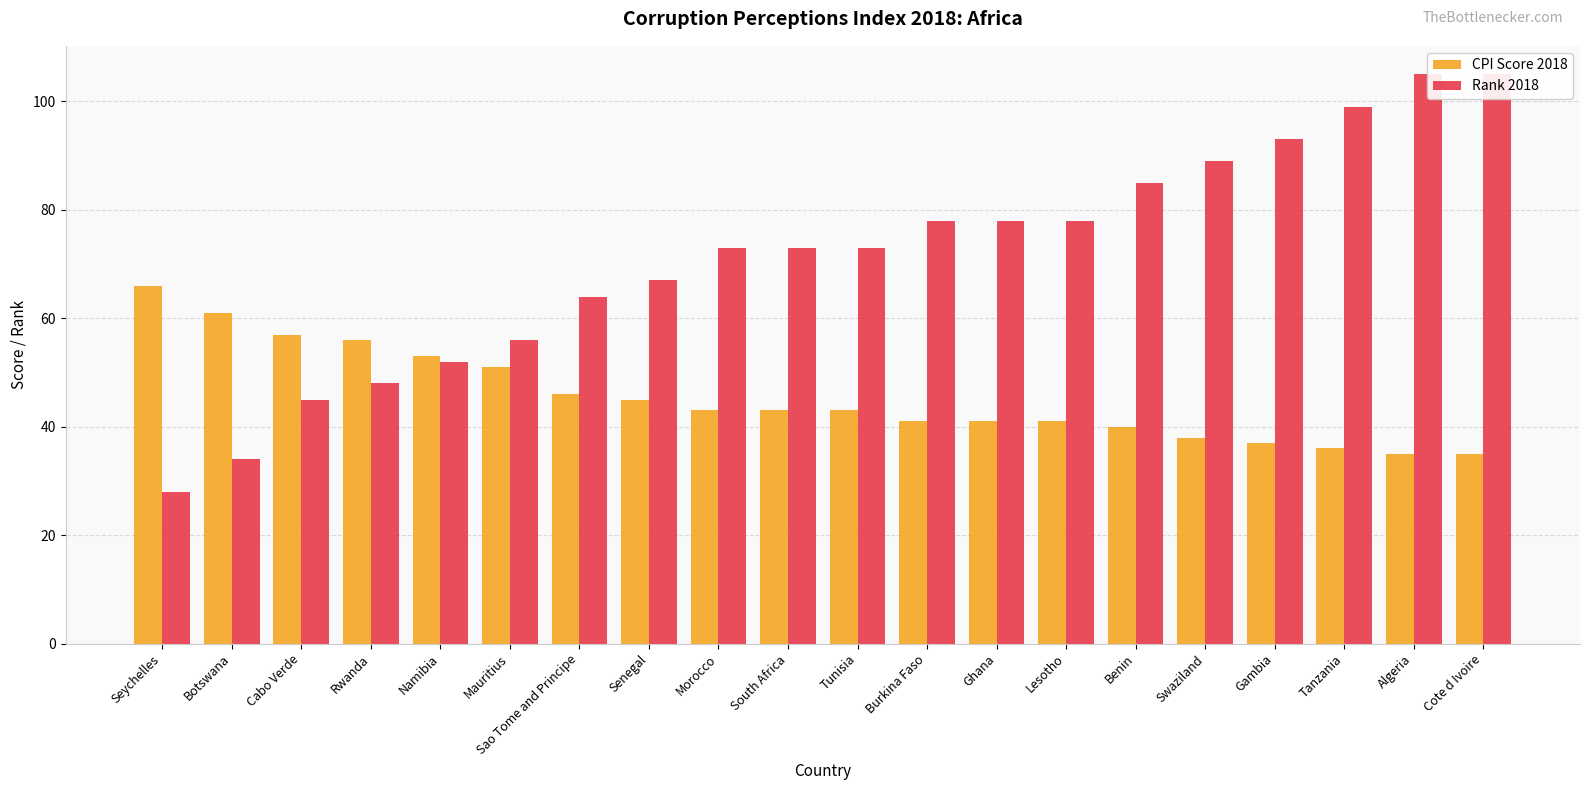

Which category has the highest value in the Rank 2018 series?

Algeria